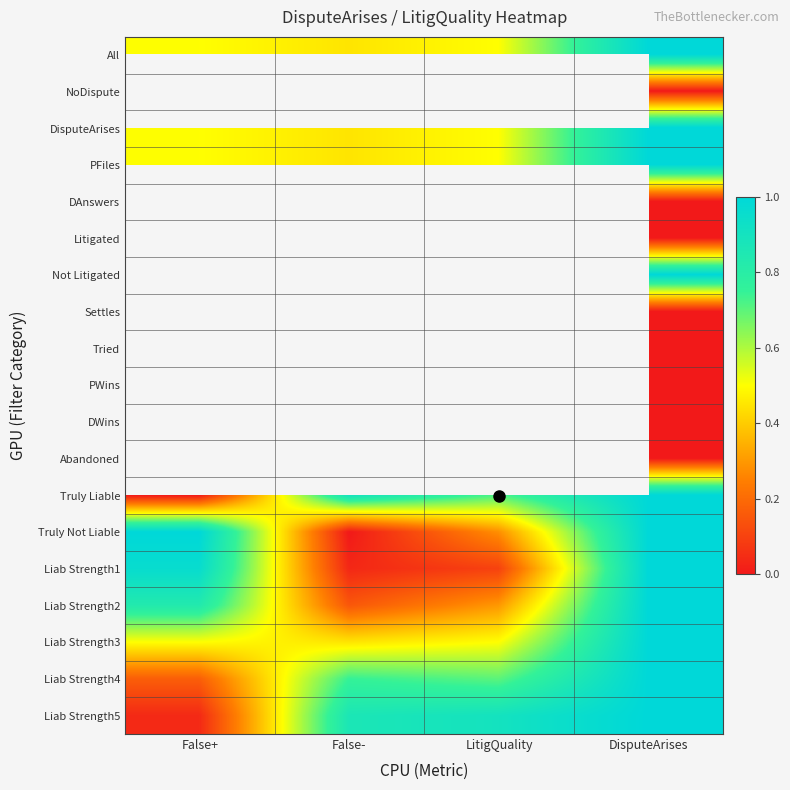

Rank the series by their maximum value, from highest to lowest.

All, NoDispute, DisputeArises, PFiles, DAnswers, Litigated, Not Litigated, Settles, Tried, PWins, DWins, Abandoned, Truly Liable, Truly Not Liable, Liab Strength1, Liab Strength2, Liab Strength3, Liab Strength4, Liab Strength5